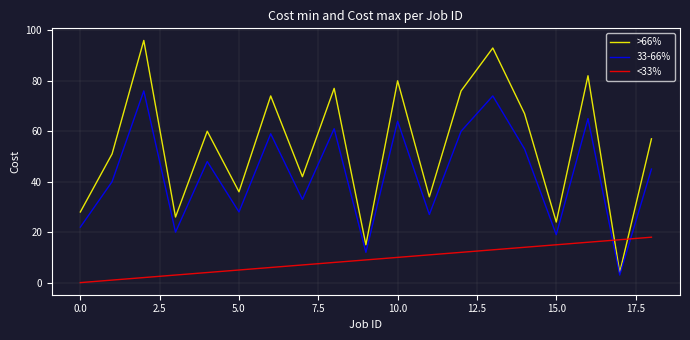

Which series has the widest spread of values?

>66%